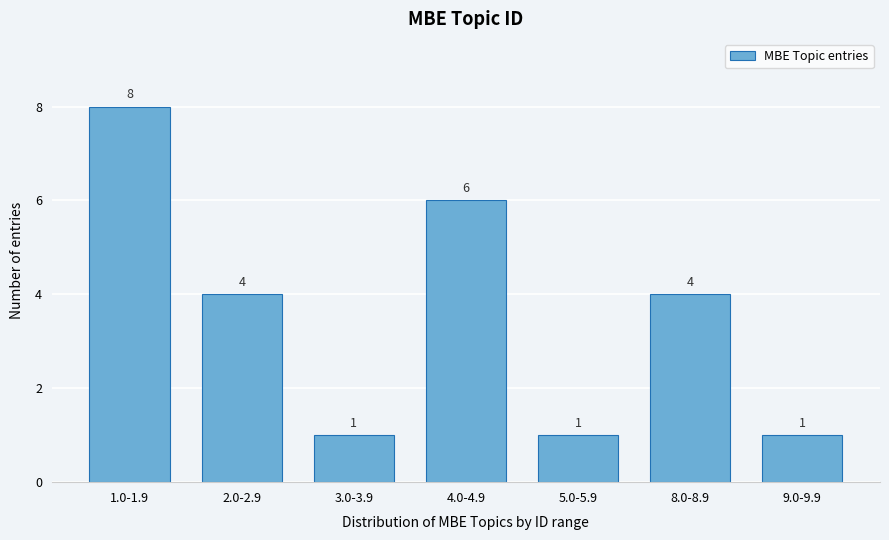

Reading right to left, transcribe all the data shown in this chart.

9.0-9.9=1	8.0-8.9=4	5.0-5.9=1	4.0-4.9=6	3.0-3.9=1	2.0-2.9=4	1.0-1.9=8